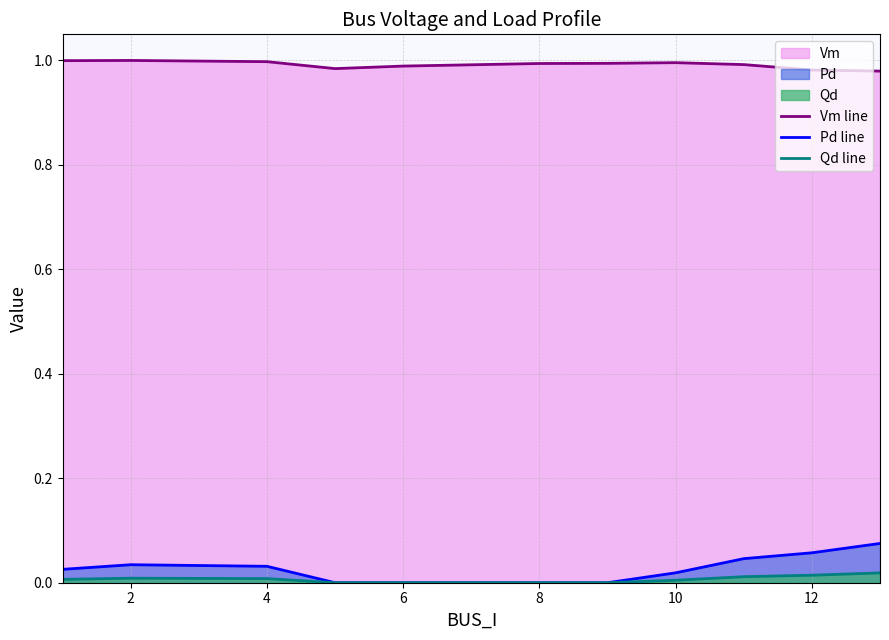

True or false: Vm line and Pd line cross at least once.

False